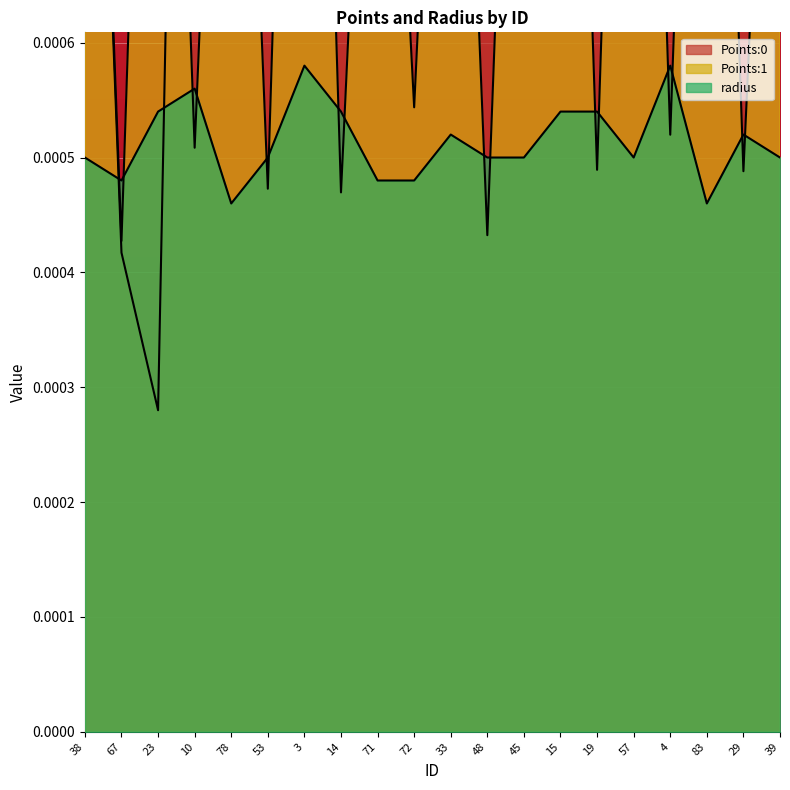

Which has a higher value, 48 or 57?

57